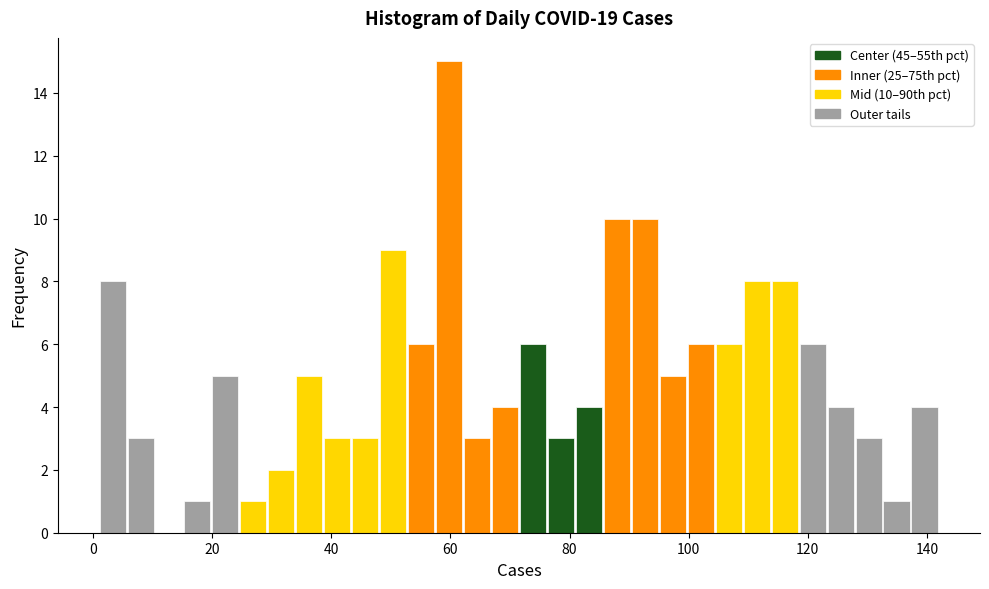

Around what value on the x-axis is the tallest bar? Give the approximate position of its centre, as read against the axis.

60